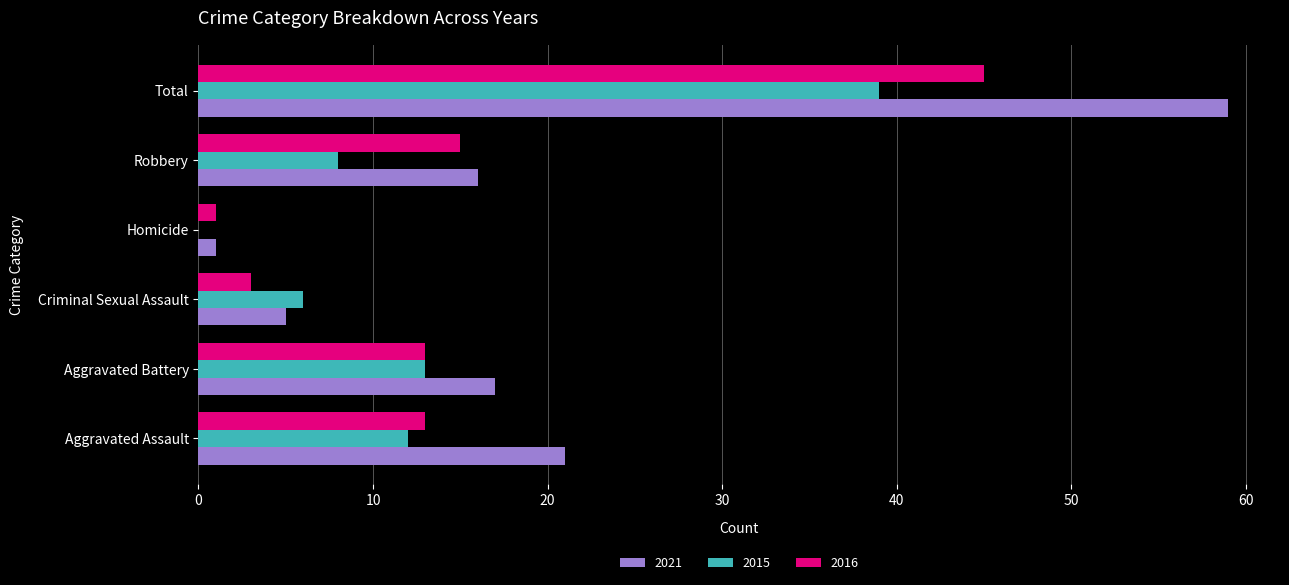

Which series changed the most between Homicide and Total?

2021